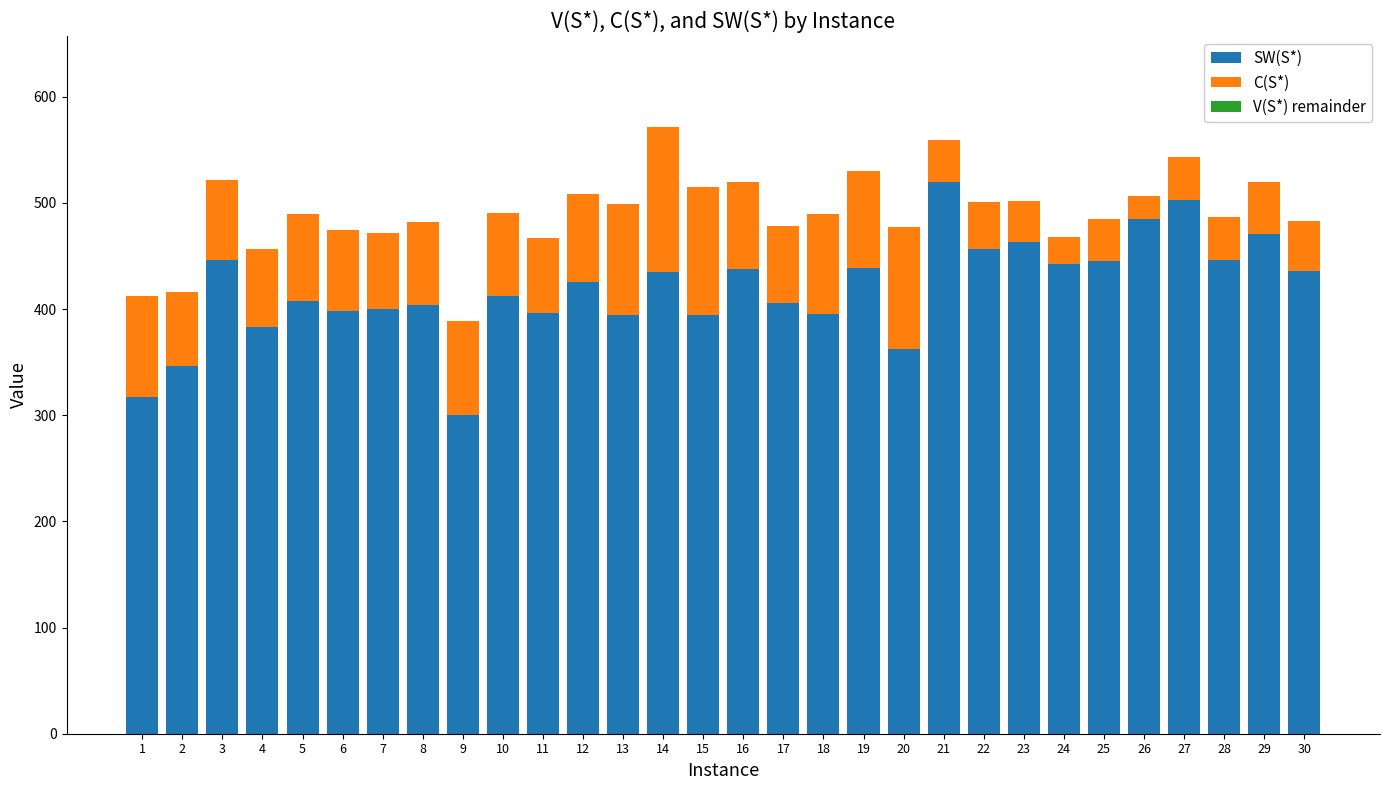

The SW(S*) series shows 434.7 at 14. True or false?

True